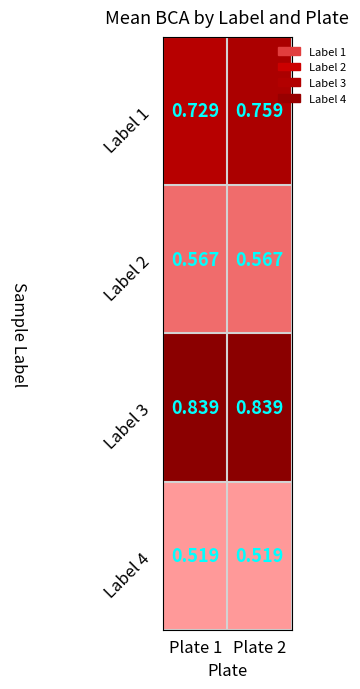

Which series changed the most between Plate 1 and Plate 2?

Label 1